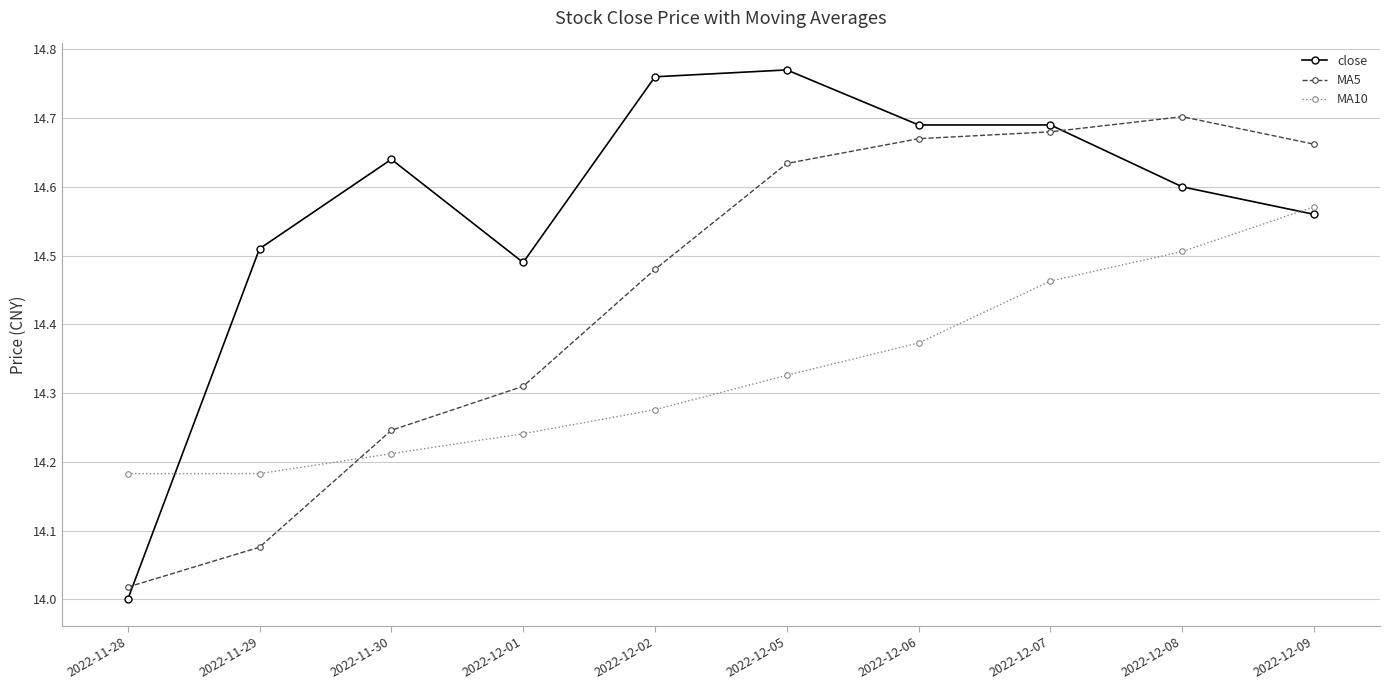

Is the value of close at 2022-12-02 greater than the value of MA5 at 2022-11-29?

Yes